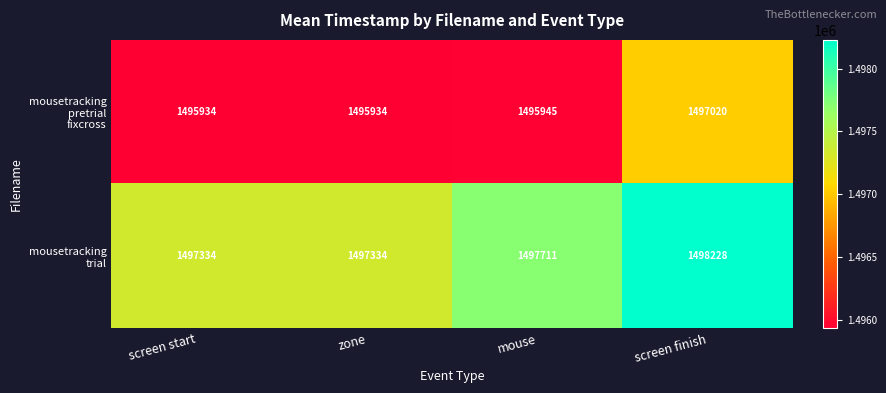

Count the number of categories in the chart.

4